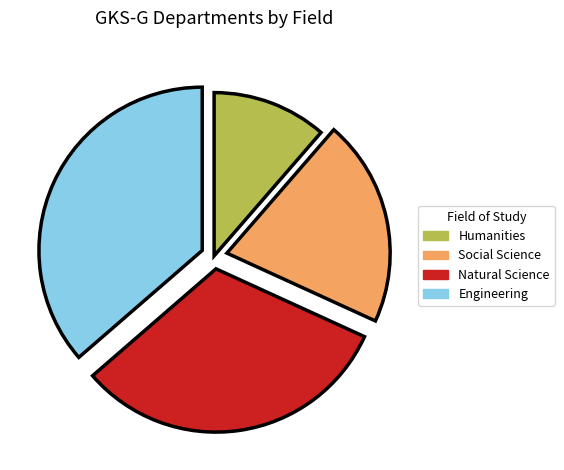

Does any single category account for the majority?

No